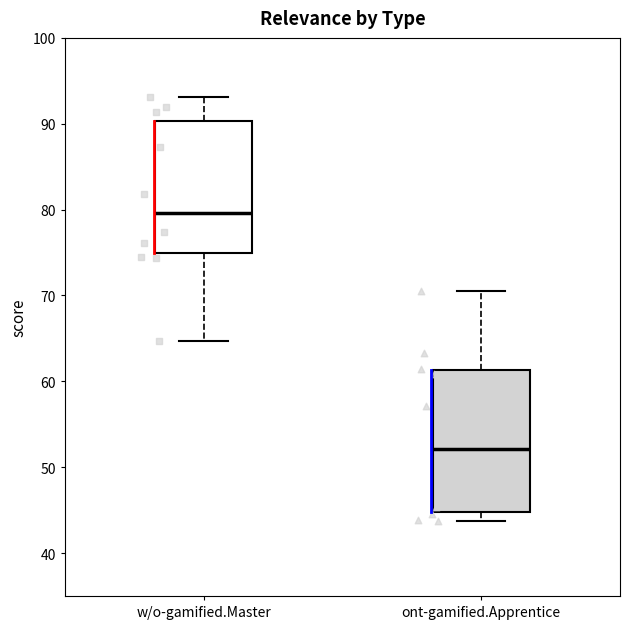

Comparing the boxes themselves (not the whiskers), which one is the tallest?

ont-gamified.Apprentice